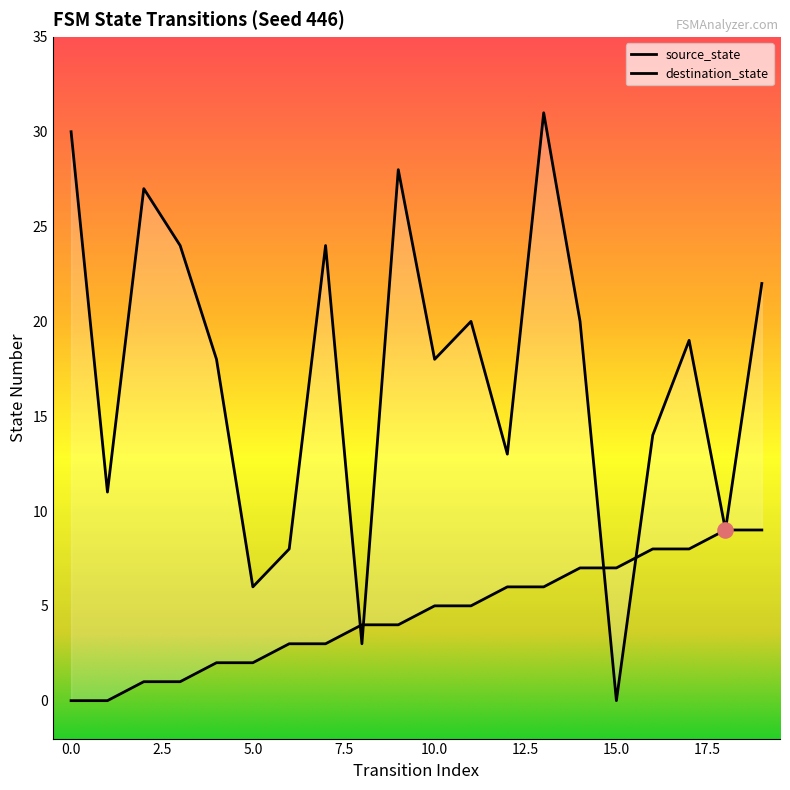

Is the value of source_state at 11 greater than the value of destination_state at 1?

No